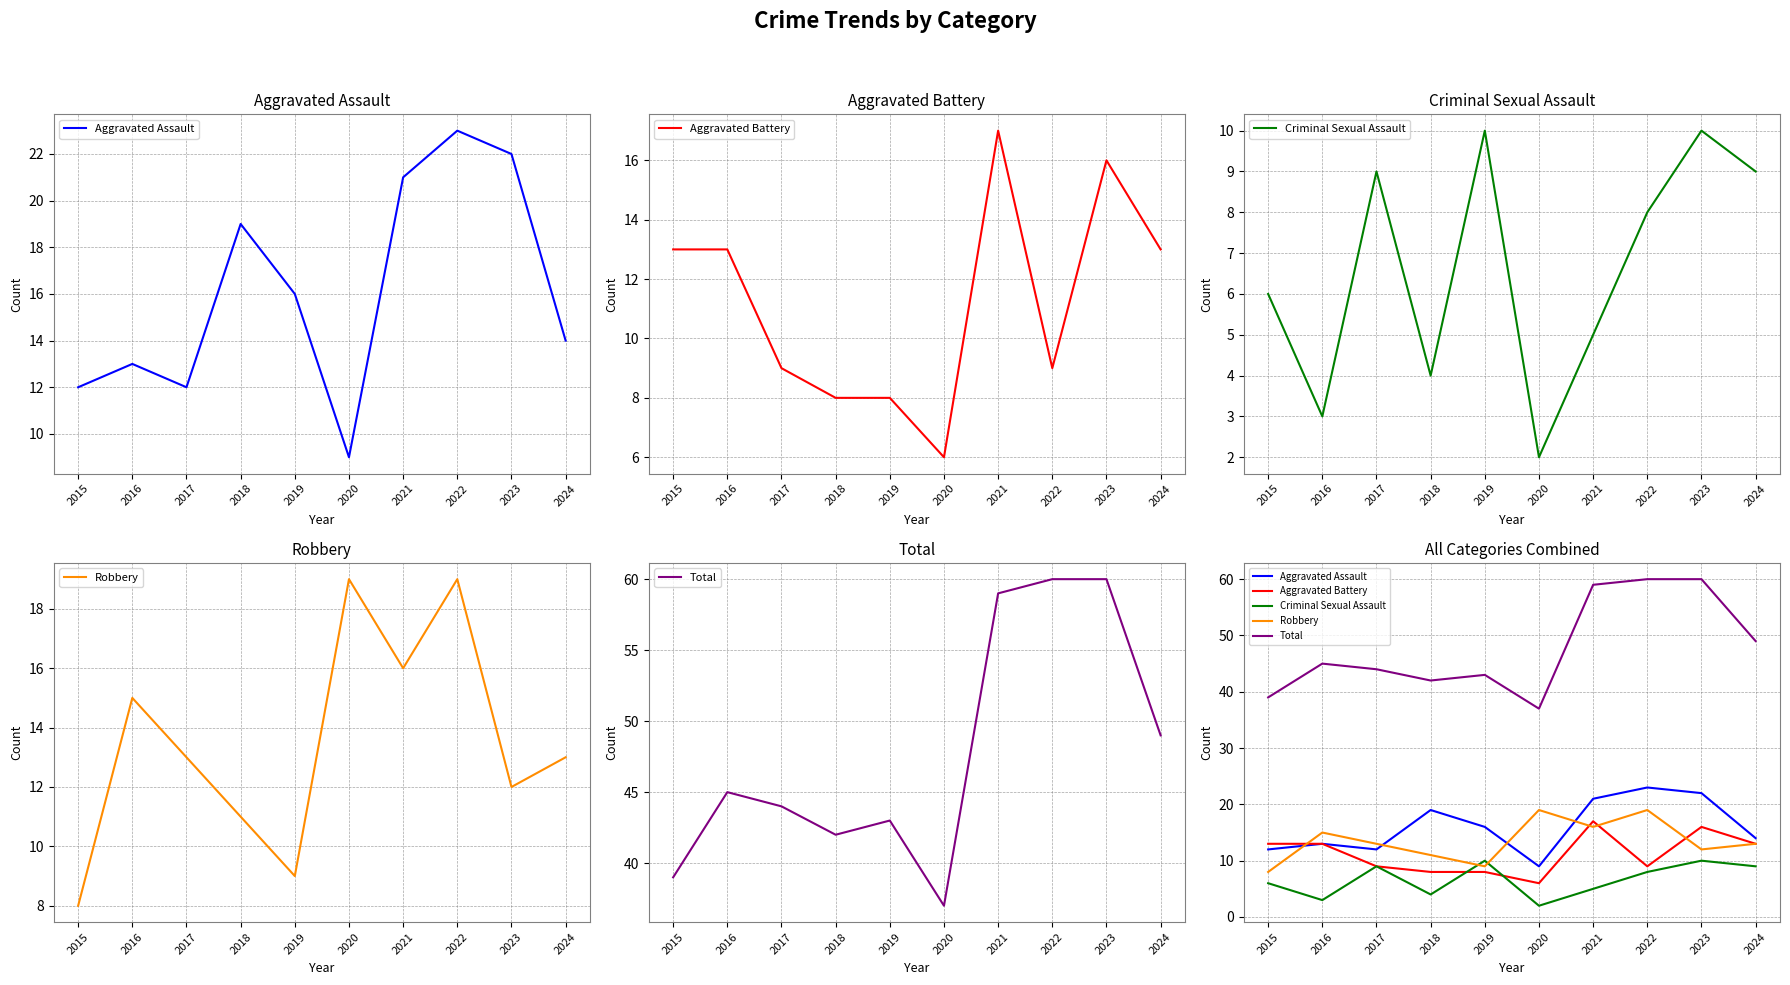

What is the greatest value displayed?

60